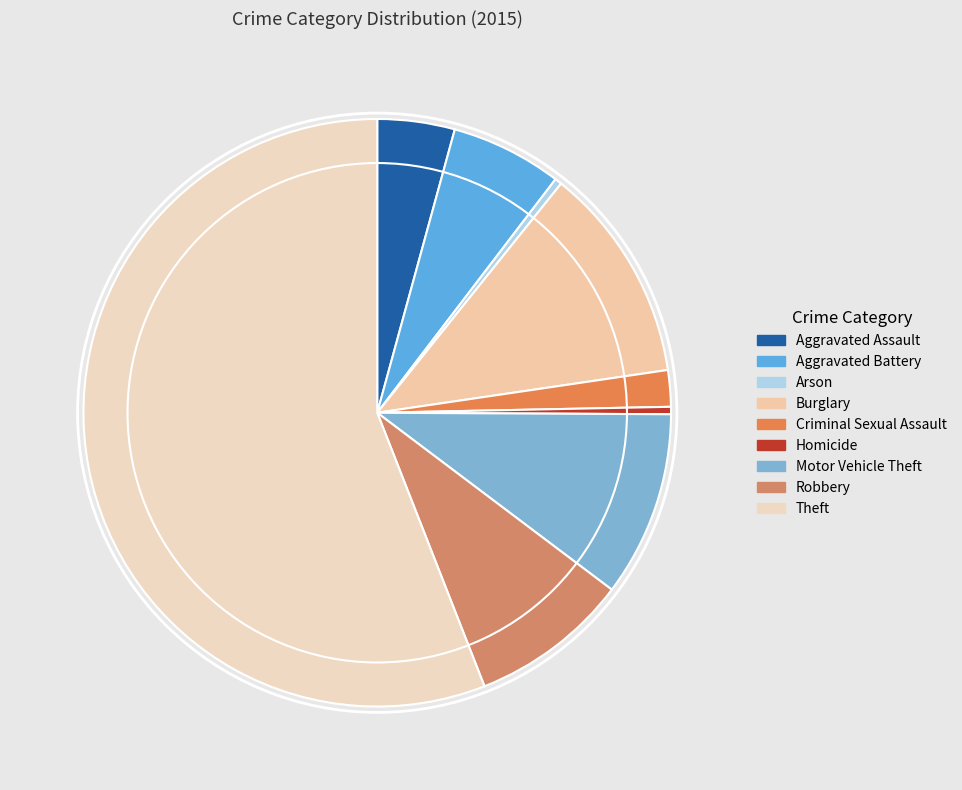

Is there any slice that represents more than half of the pie?

Yes